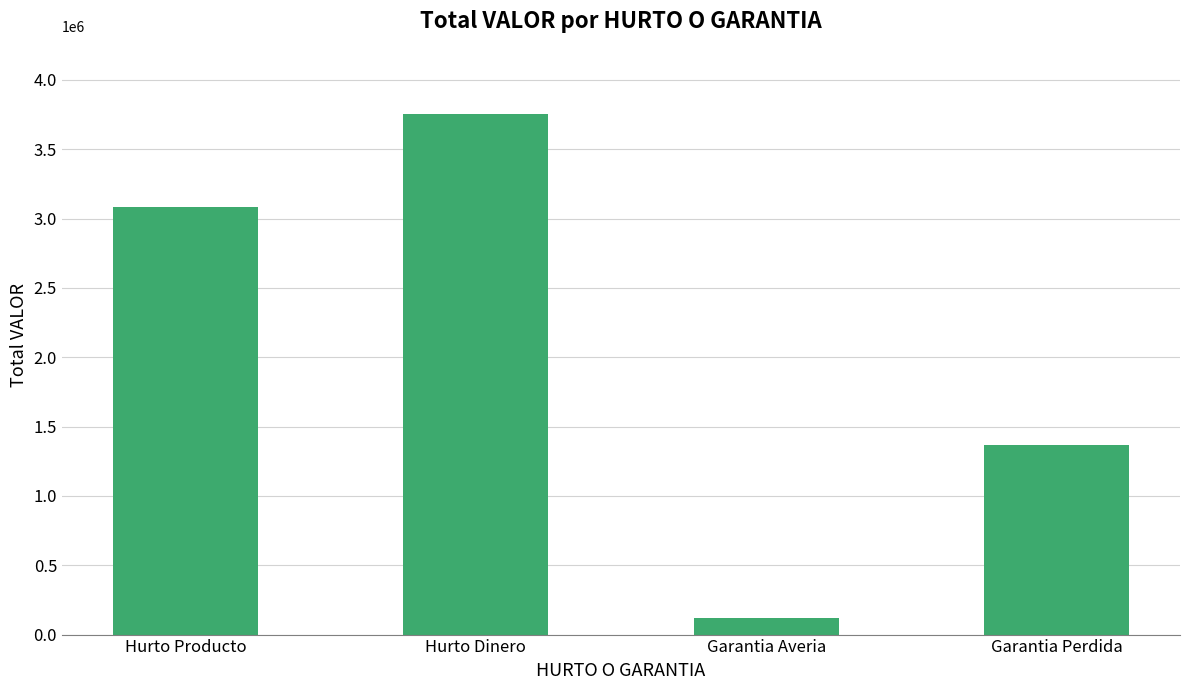

Reading left to right, extract all data points from this chart.

Hurto Producto=3081910	Hurto Dinero=3751479	Garantia Averia=119230	Garantia Perdida=1367141